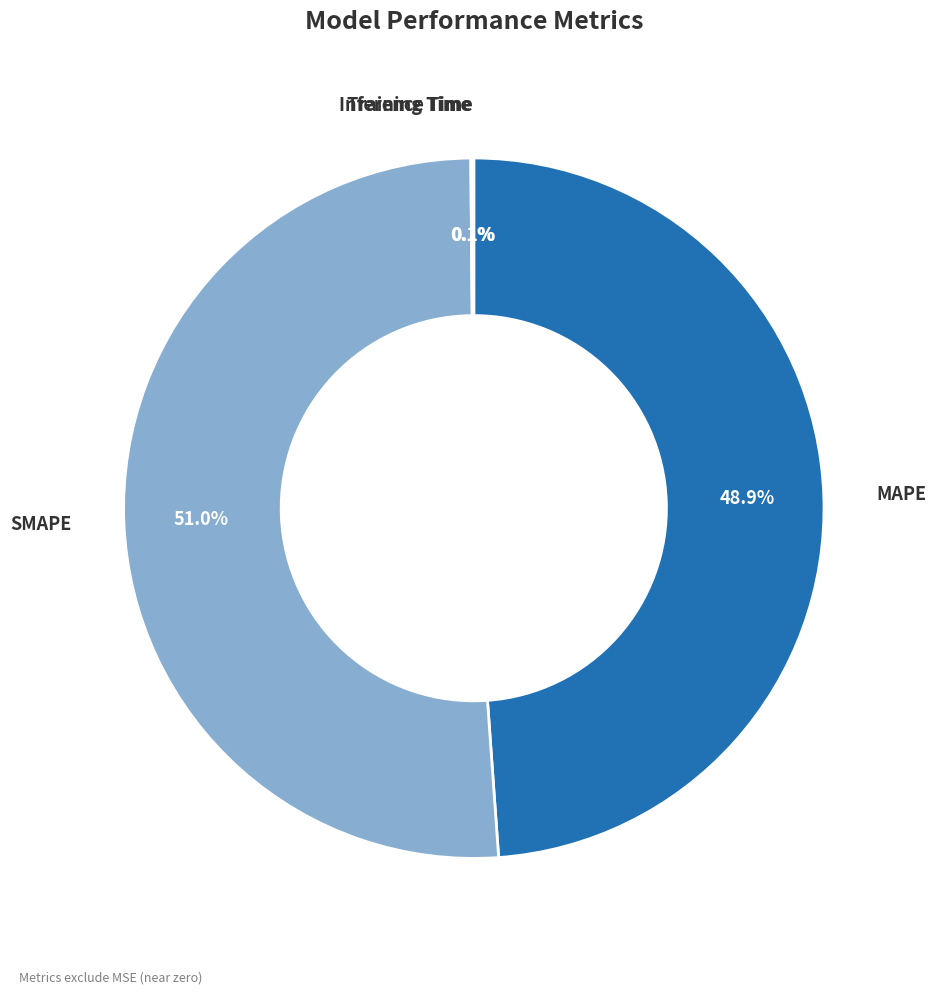

Does any single category account for the majority?

Yes